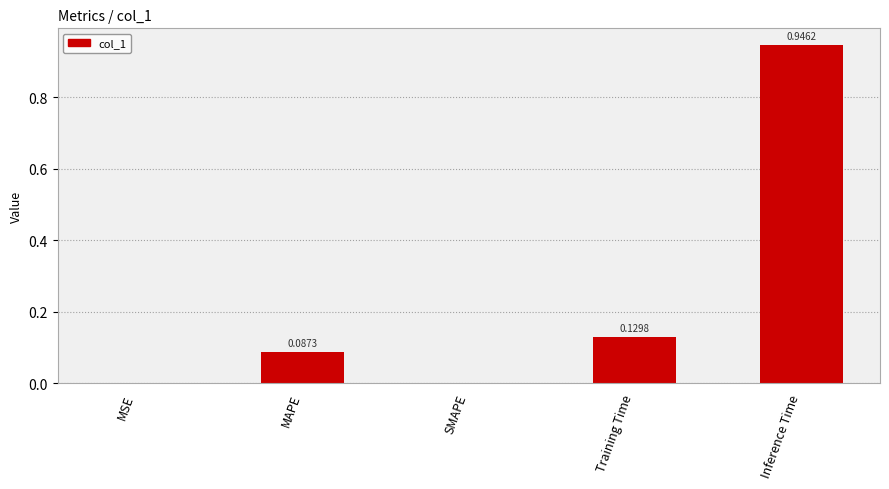

Between SMAPE and Training Time, which is larger?

Training Time